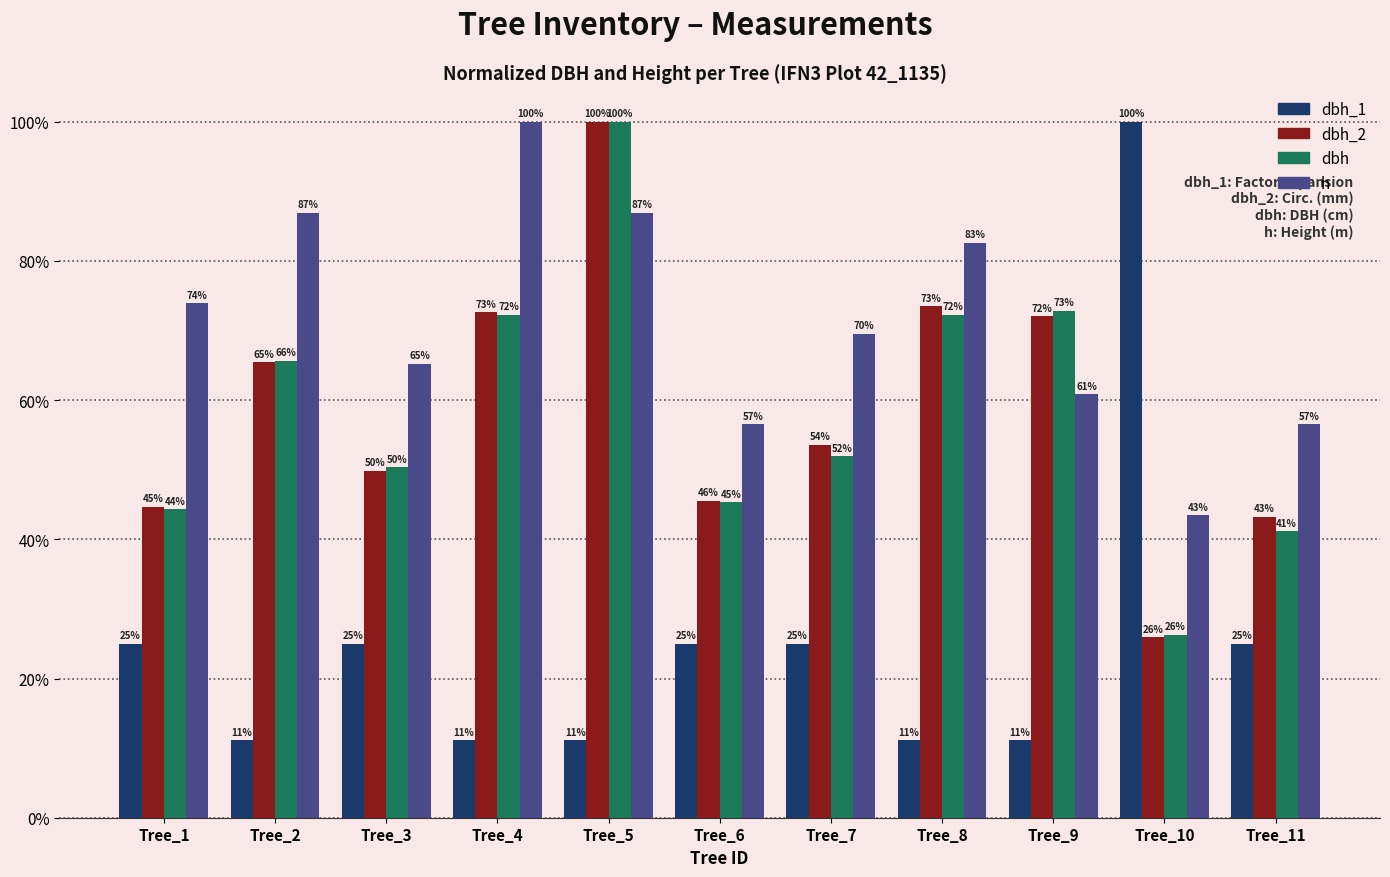

At which category is the sum across all series the highest?

Tree_5